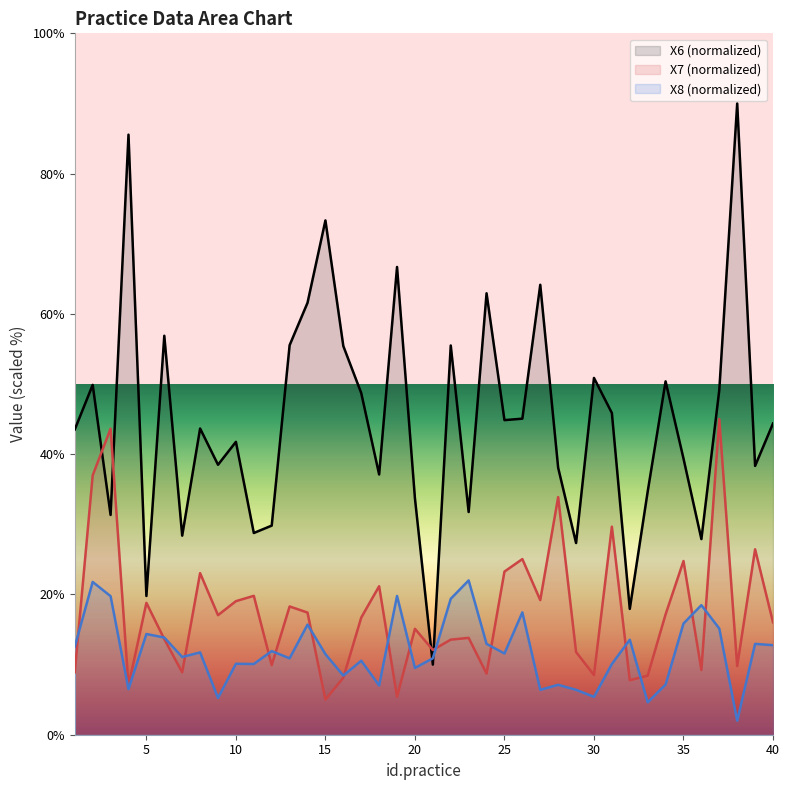

What is the difference between the X8 values at 5 and 11?

4.3